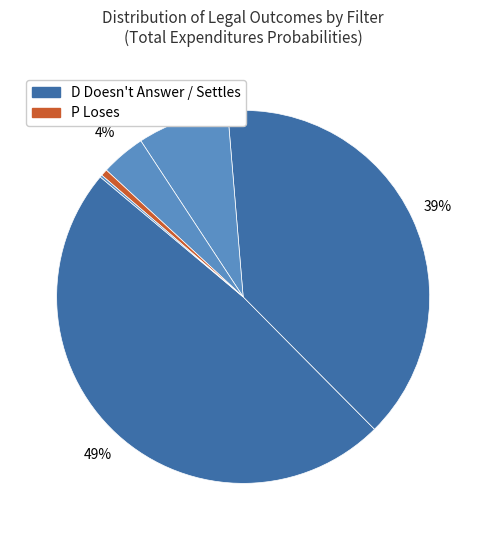

Which category has the biggest portion of the pie?

D Doesn't Answer